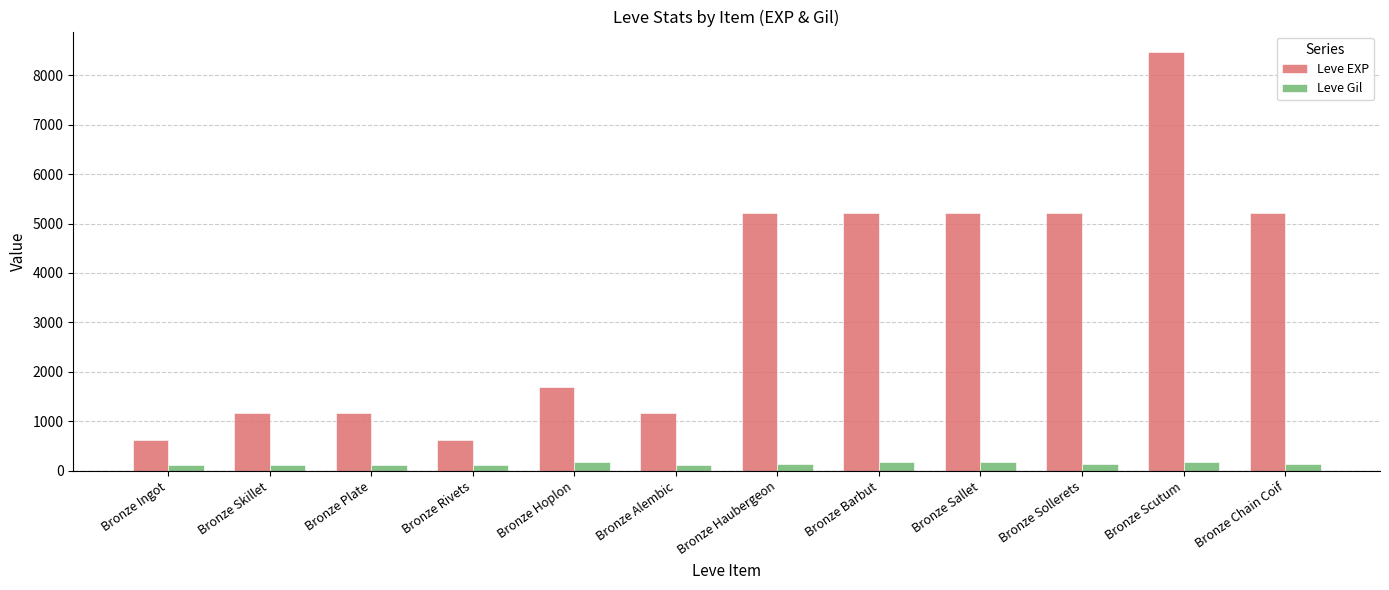

Is the value of Leve EXP at Bronze Plate greater than the value of Leve Gil at Bronze Sollerets?

Yes